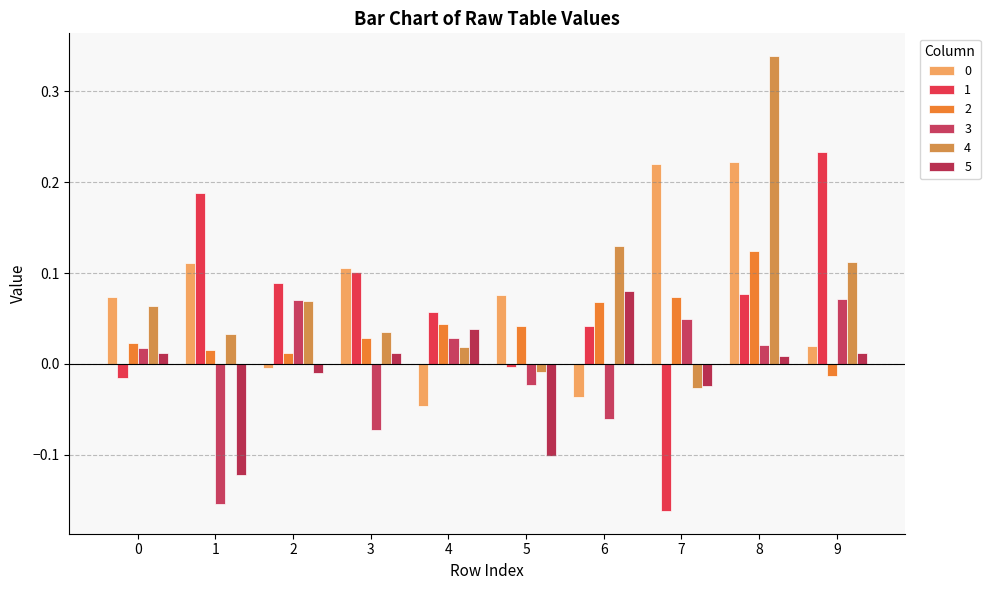

True or false: 0 has a value of -0.0 at 2.

True